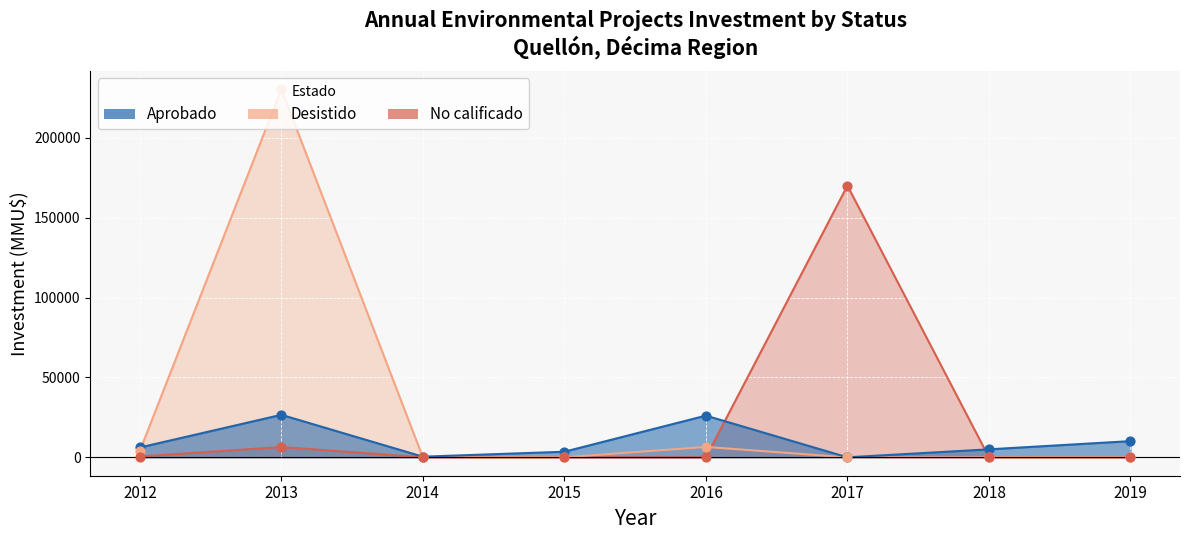

Which series contains the lowest Y value?

No calificado